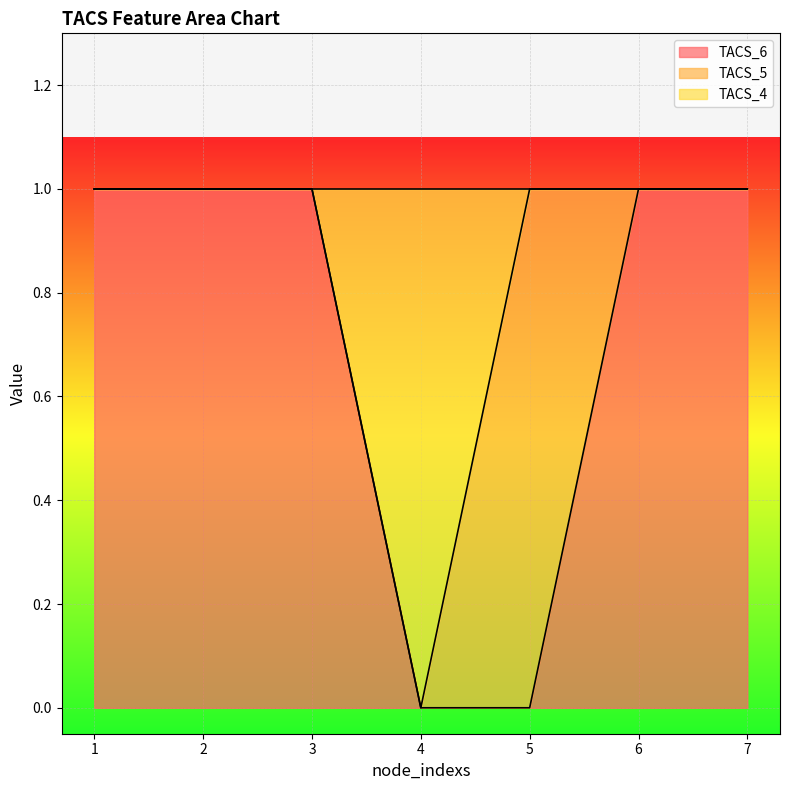

How many lines are shown in the chart?

3